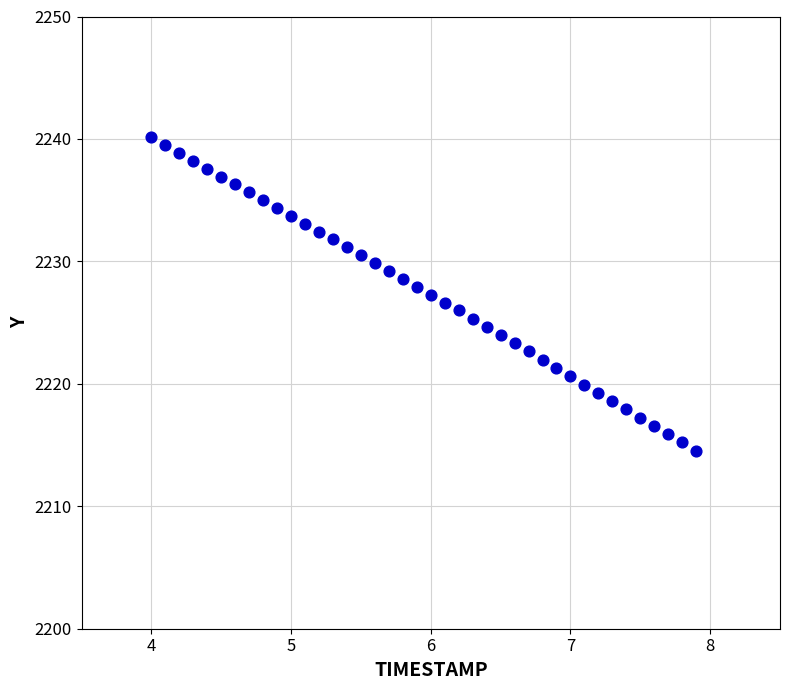

What is the range of Y values (max minus min)?

25.6